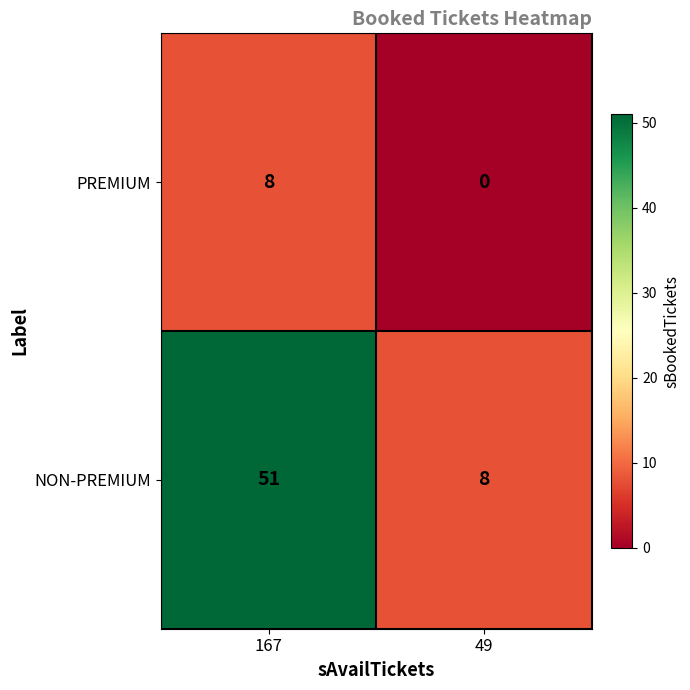

At which label is NON-PREMIUM closest to 29?

49